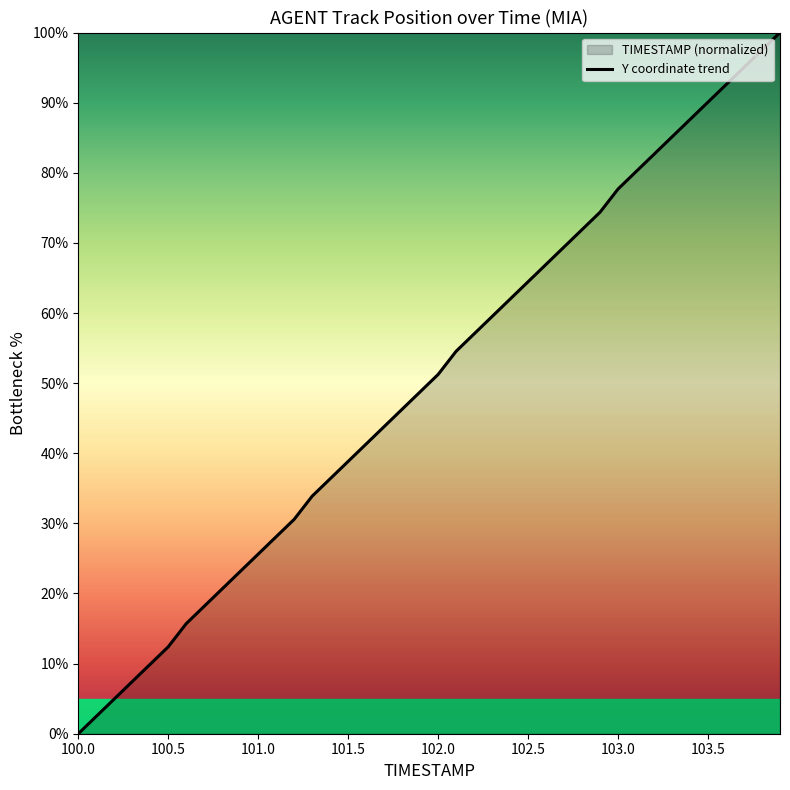

Which category has the lowest value across all series?

100.0